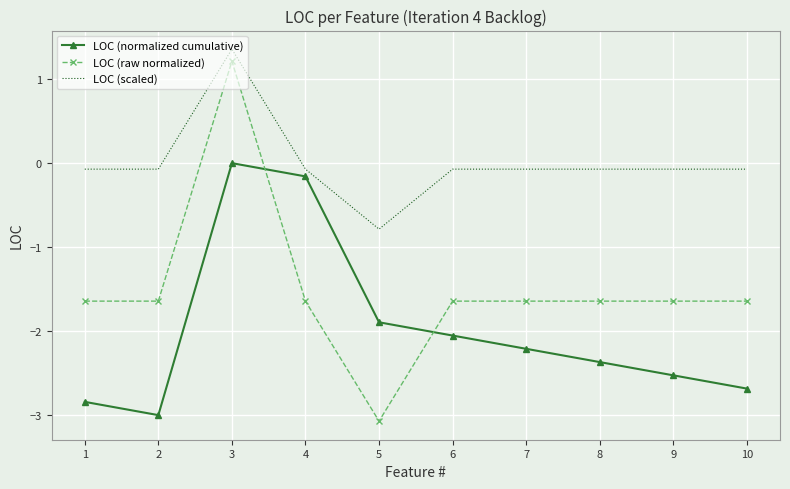

What is the smallest value displayed?

-3.1